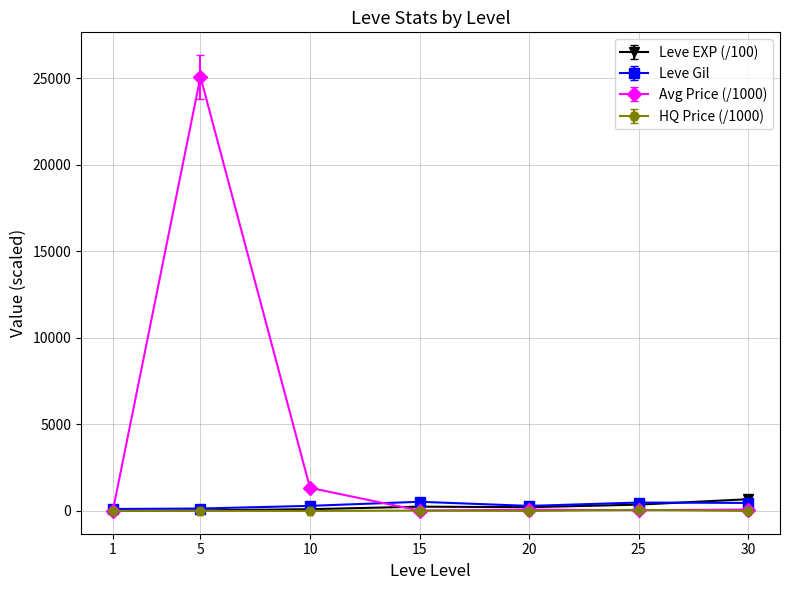

How many lines are shown in the chart?

4